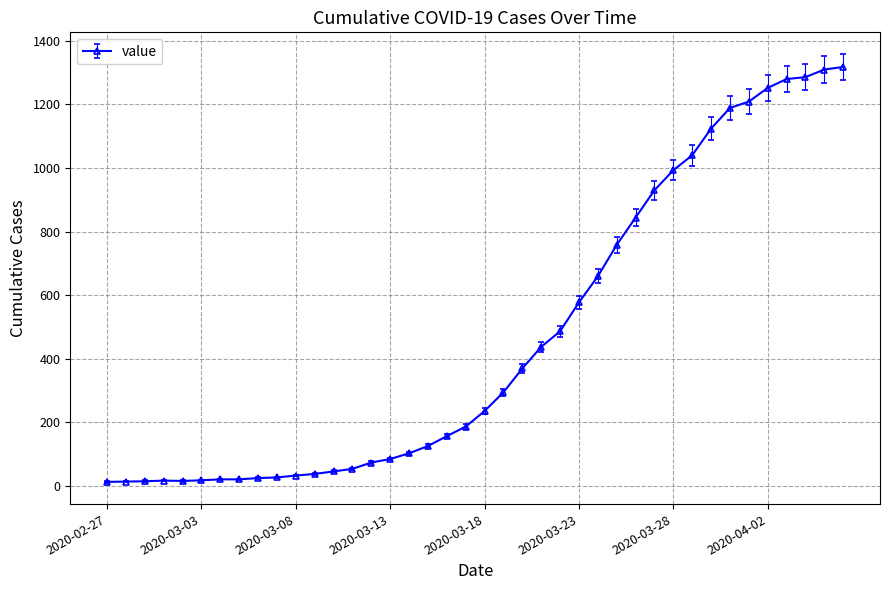

What is the greatest value displayed?

1318